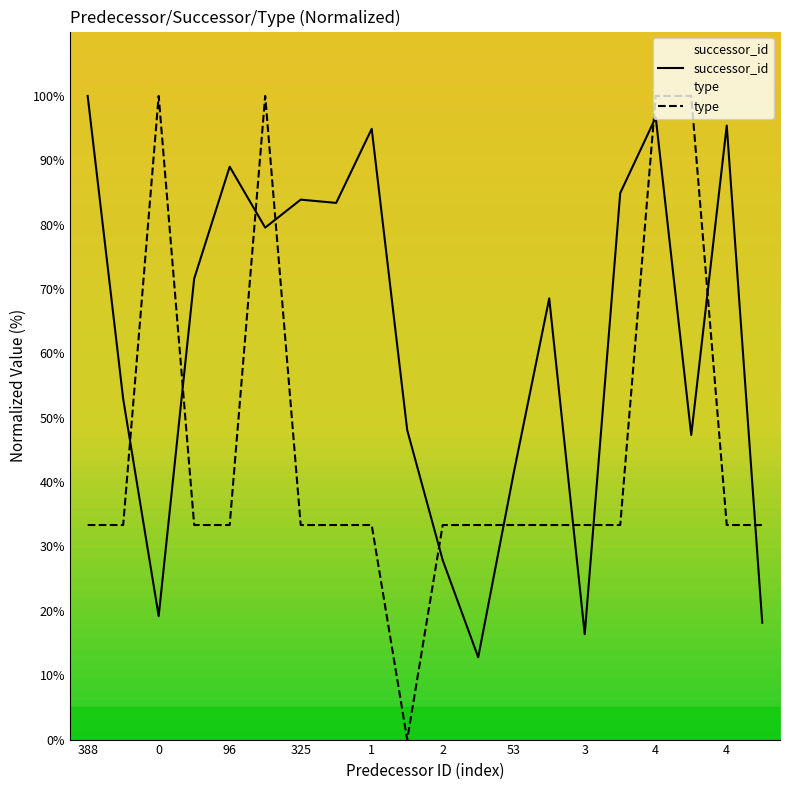

Where is type nearest to the value 50?

388